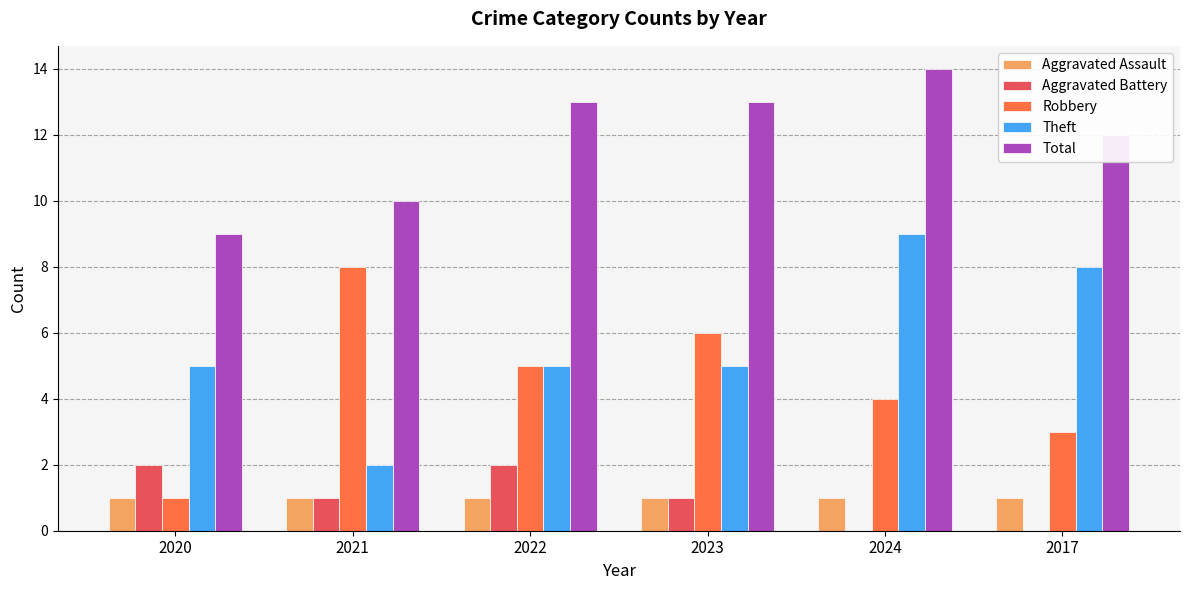

At which category does the chart reach its peak across all series?

2024